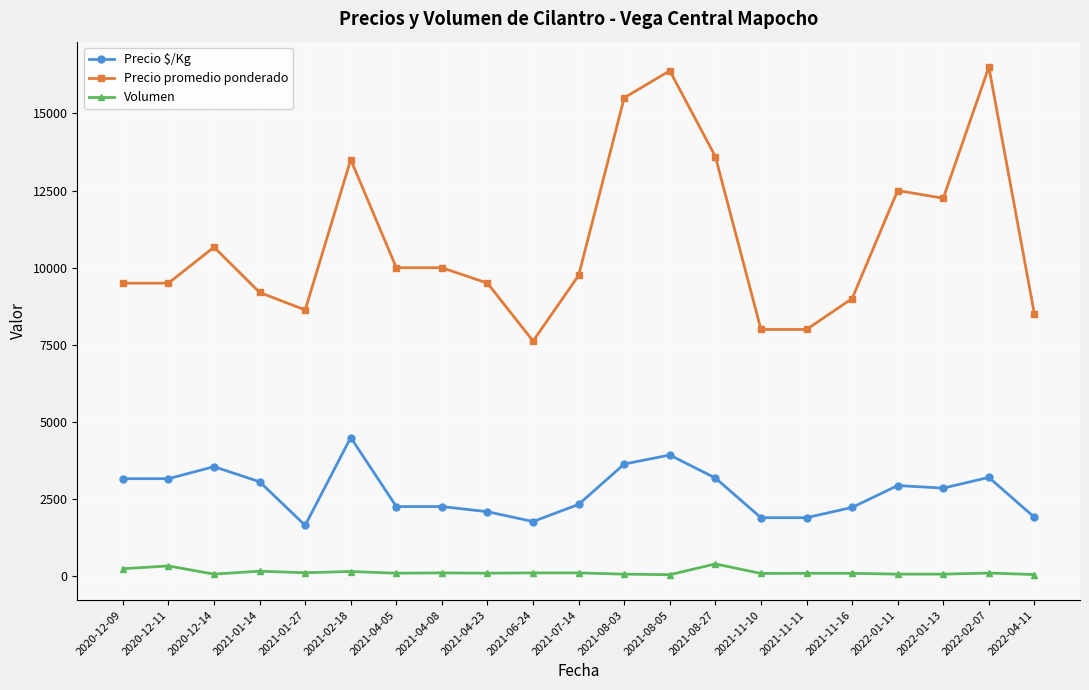

Is it true that Precio $/Kg equals 3320.8 at 2022-04-11?

False